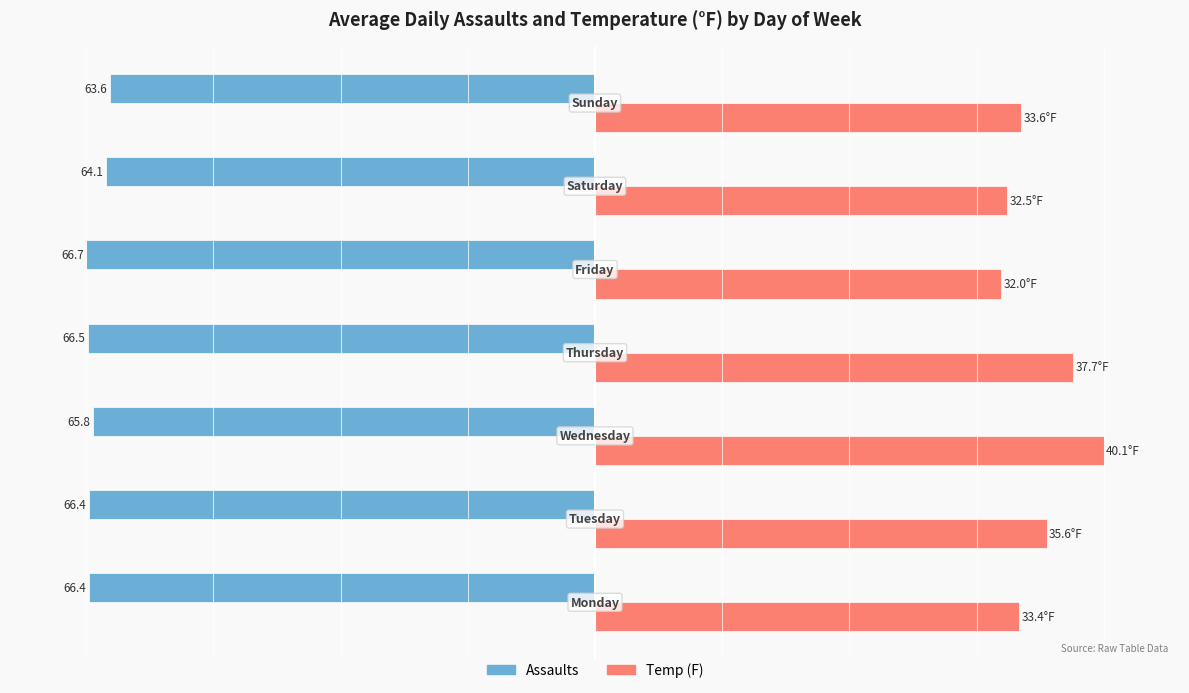

What are all the series names shown in the legend?

Assaults, Temp (F)